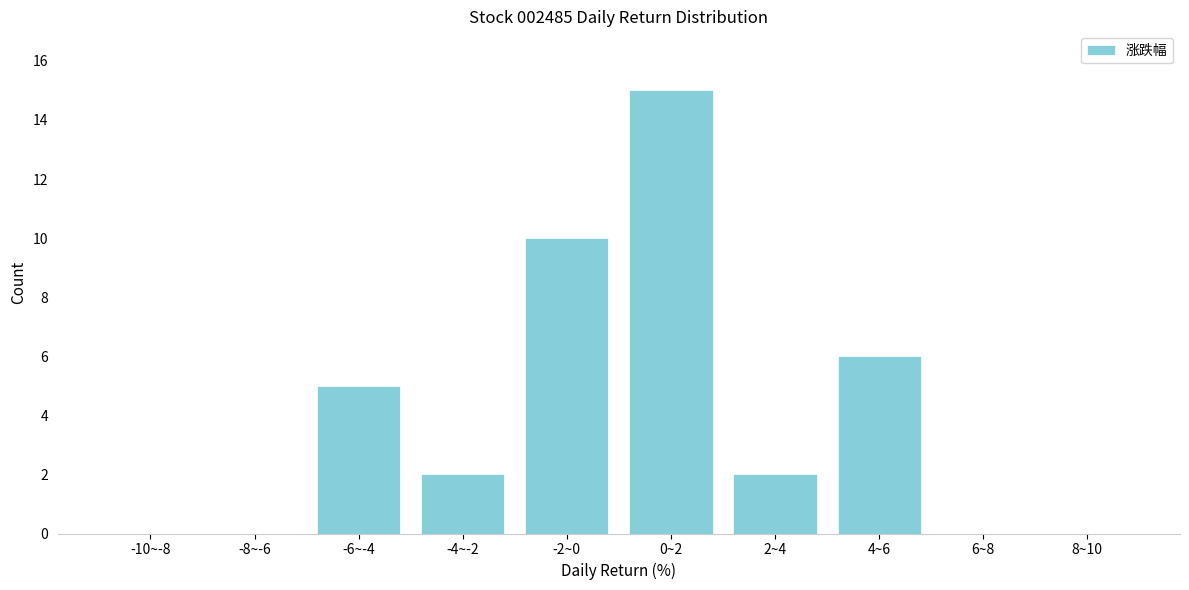

Reading left to right, what are all the values shown in this chart?

-10~-8=0	-8~-6=0	-6~-4=5	-4~-2=2	-2~0=10	0~2=15	2~4=2	4~6=6	6~8=0	8~10=0